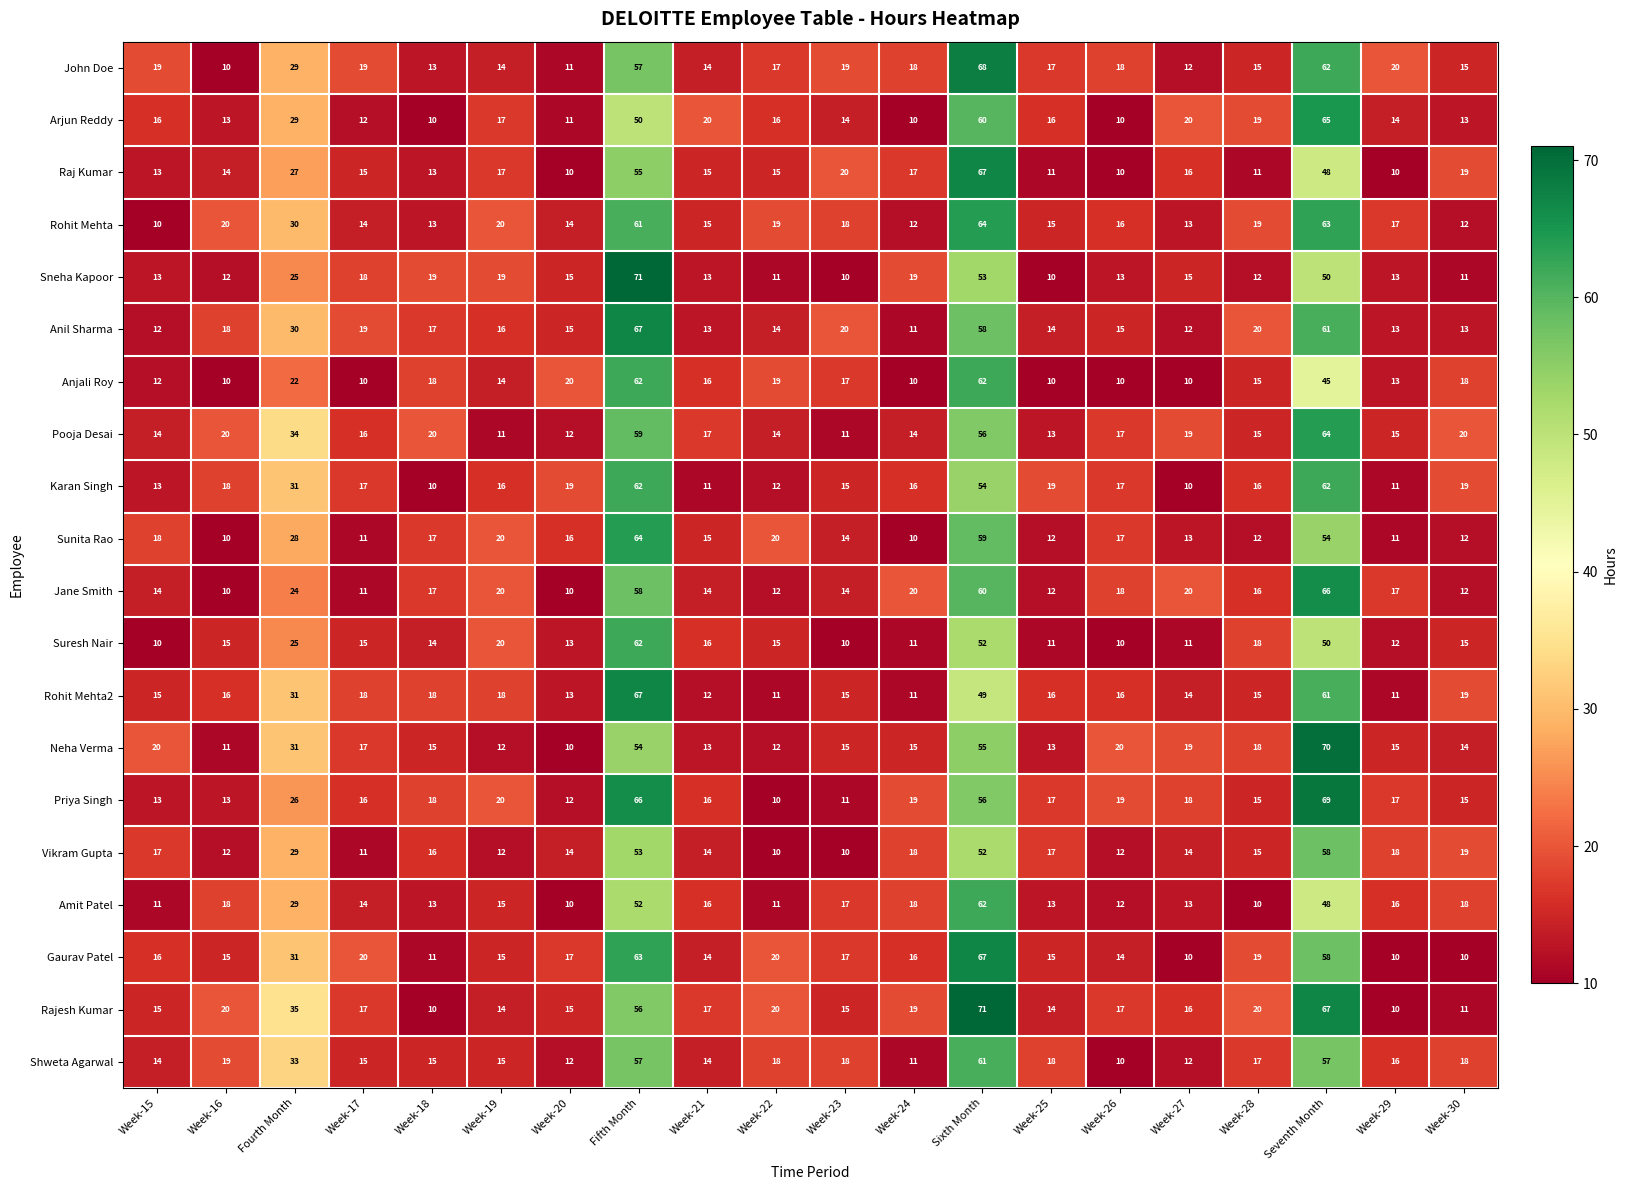

True or false: John Doe has a value of 19 at Week-23.

True